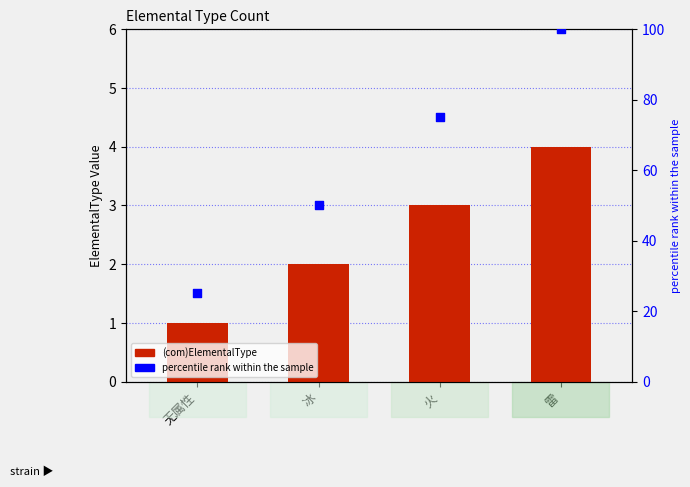

Which series reaches the minimum Y coordinate?

(com)ElementalType